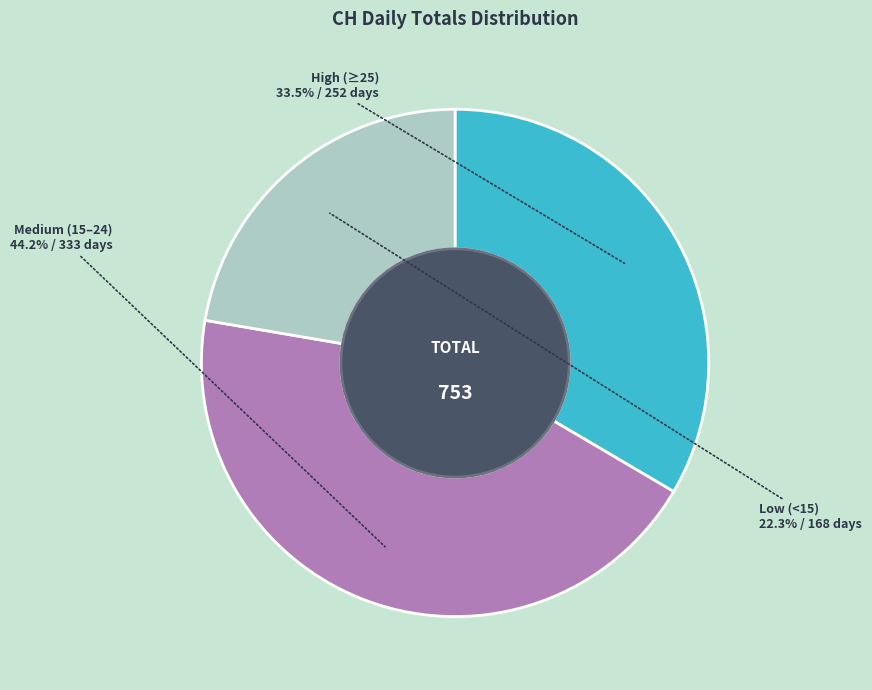

Which has a higher value, Low (<15) or High (≥25)?

High (≥25)